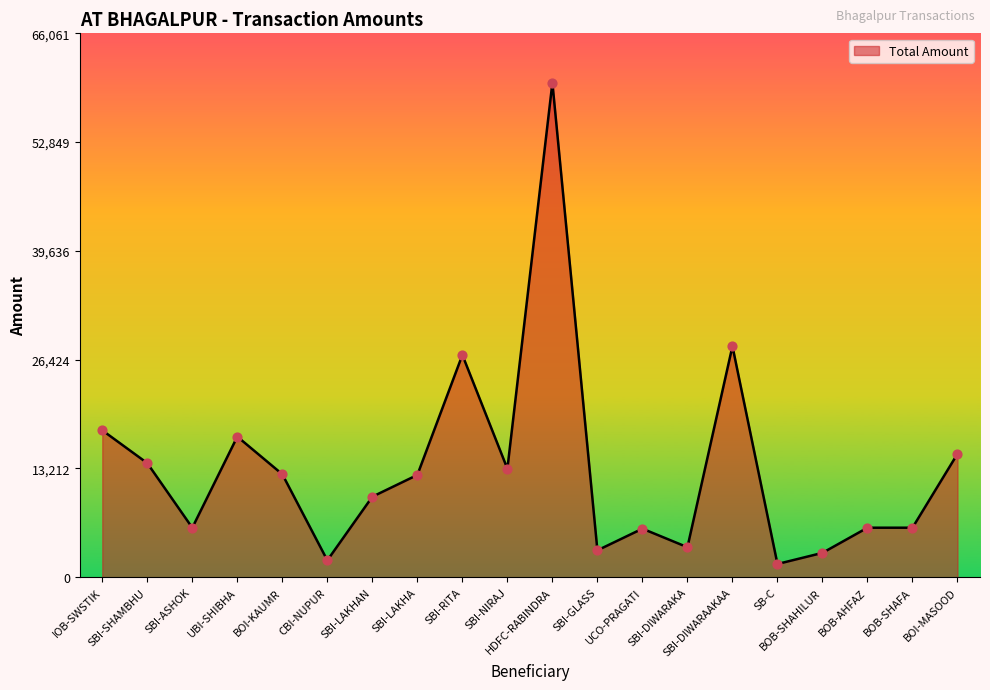

What is the change in value from SBI-GLASS to BOB-SHAFA?

+2748